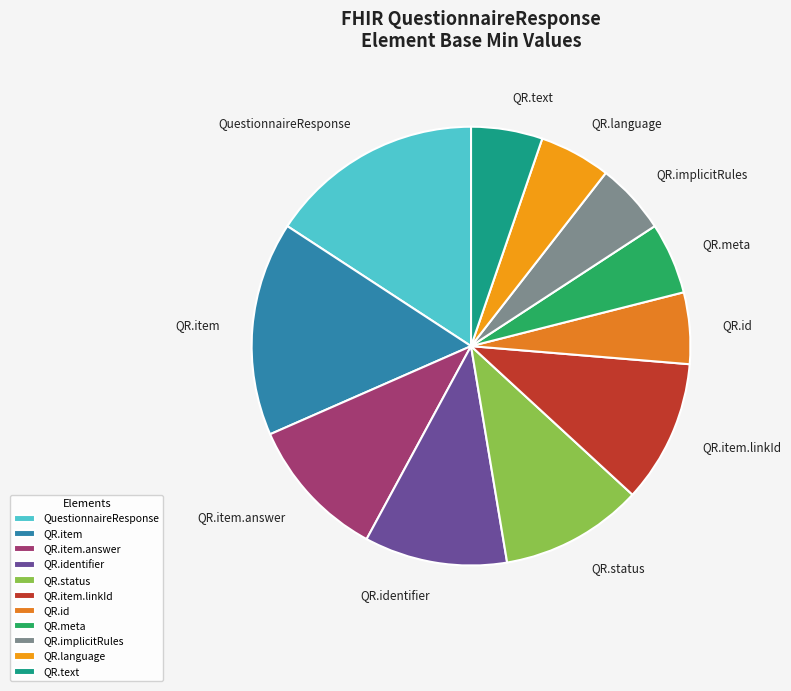

What is the ratio of the value at QR.language to the value at QR.meta?

1.0